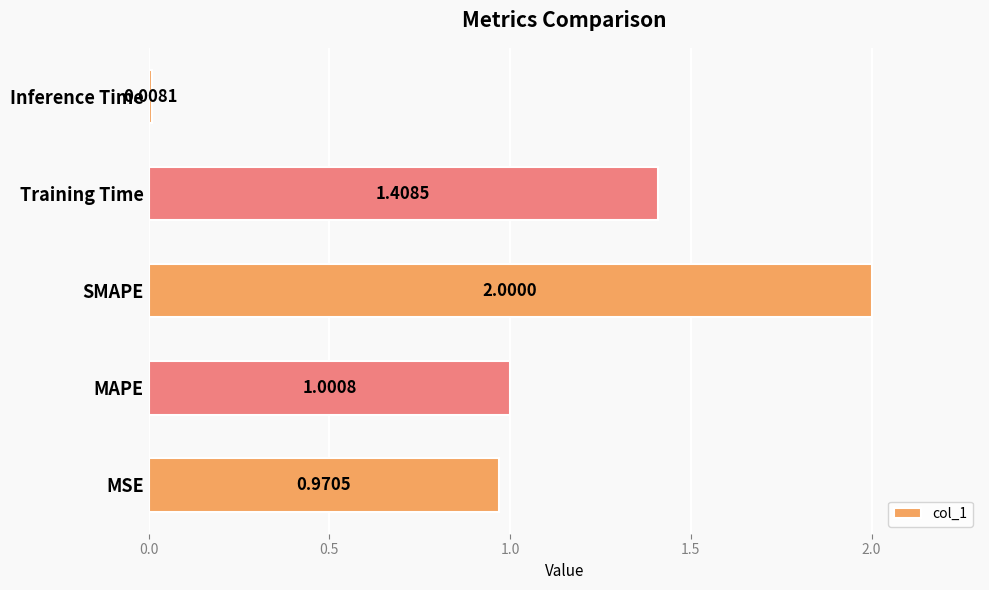

What is the sum of the values at Training Time and MSE?

2.4